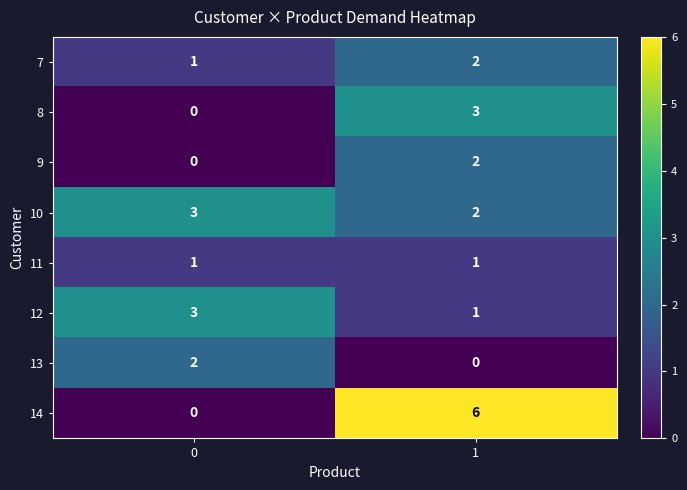

Reading left to right, what are all the values shown in this chart?

7: 1	2
8: 0	3
9: 0	2
10: 3	2
11: 1	1
12: 3	1
13: 2	0
14: 0	6